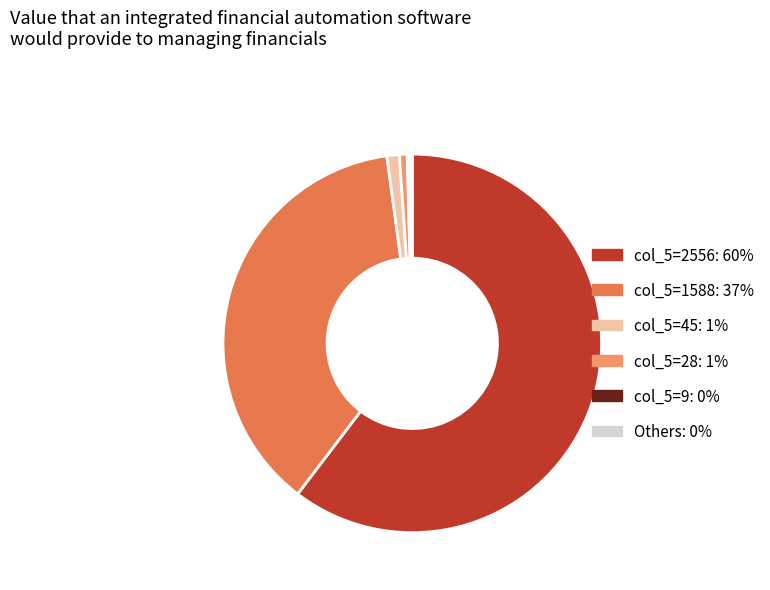

Does any single category account for the majority?

Yes